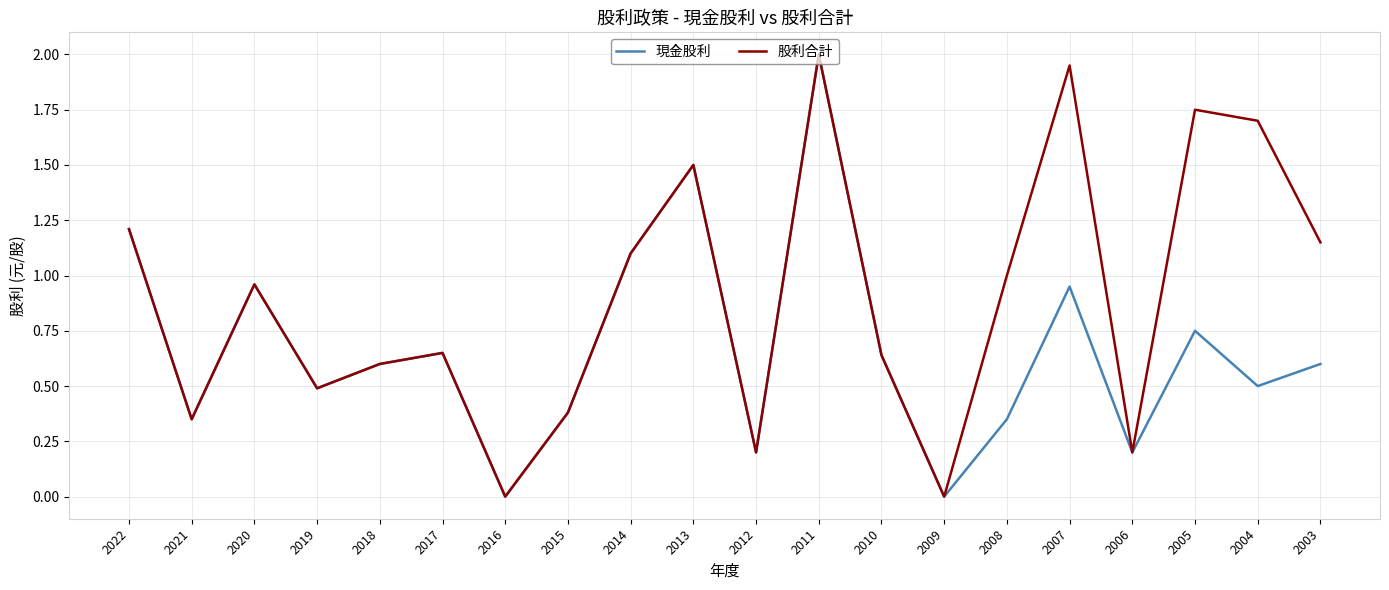

Rank the series by their average value, from lowest to highest.

現金股利, 股利合計